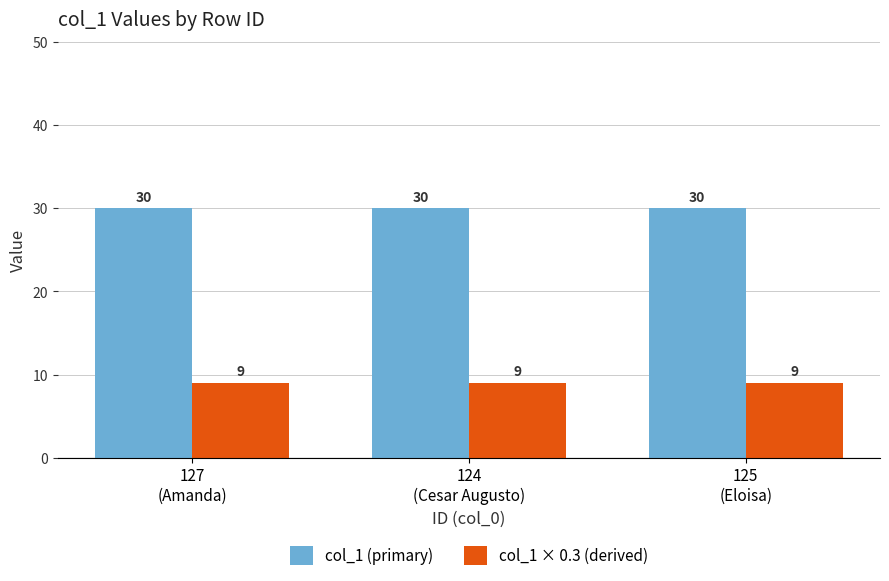

What is the minimum value shown in the chart?

9